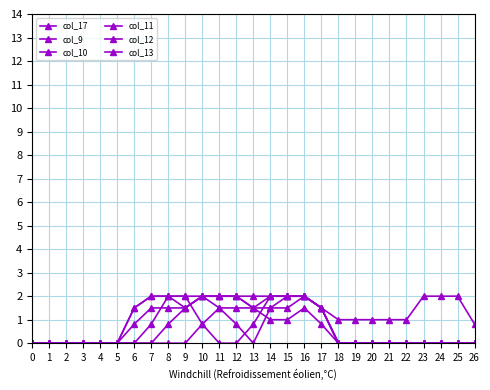

Is it true that col_9 equals 1.5 at 12?

True